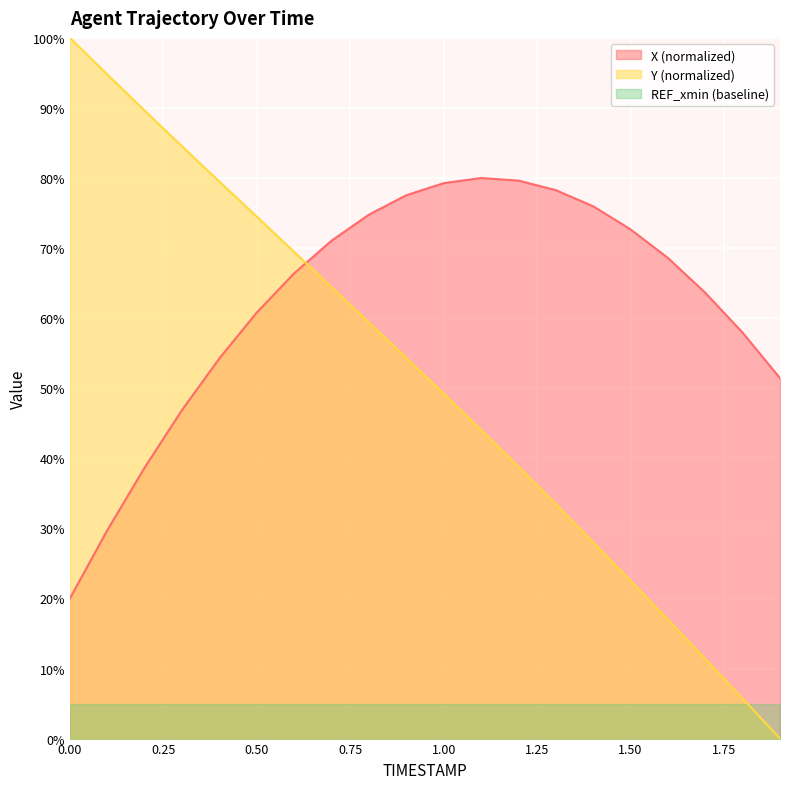

Which series has the widest spread of values?

Y (normalized)